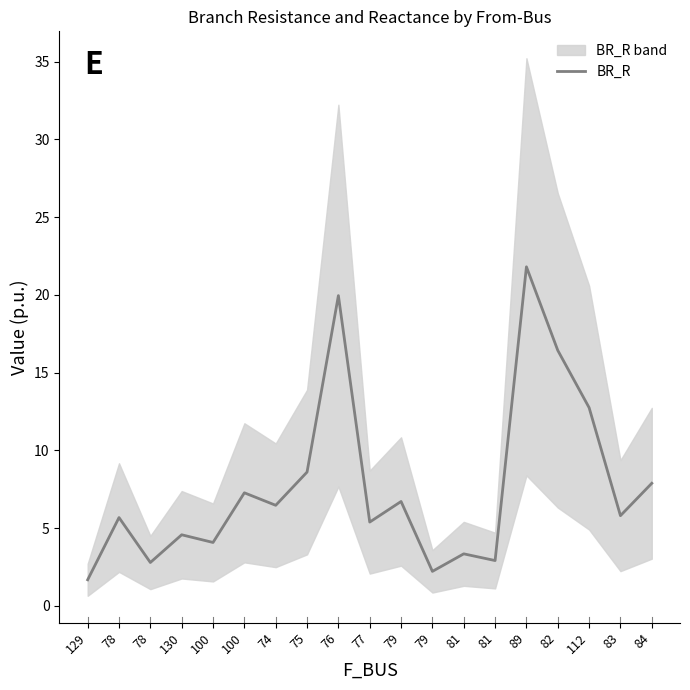

The value at 77 is 7.0. True or false?

False